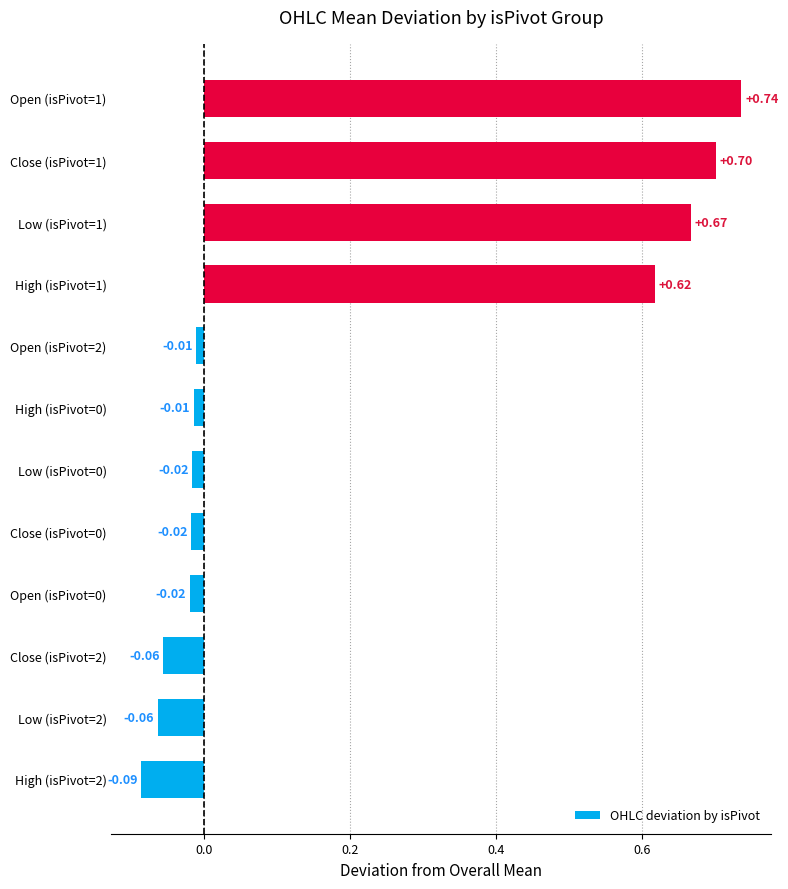

What is the difference between the maximum and minimum values?

0.8